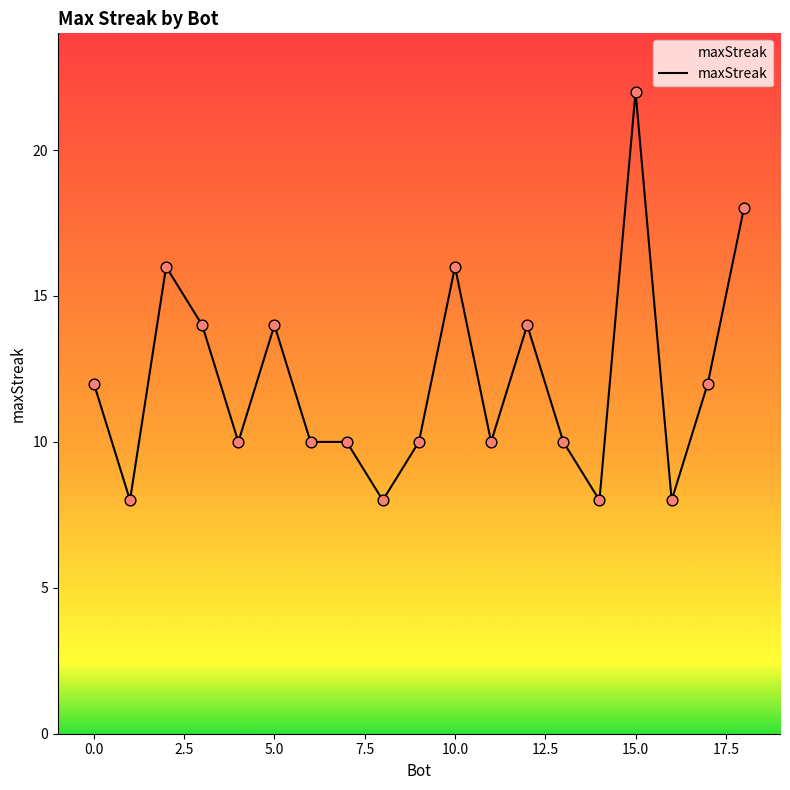

What is the minimum value shown in the chart?

8